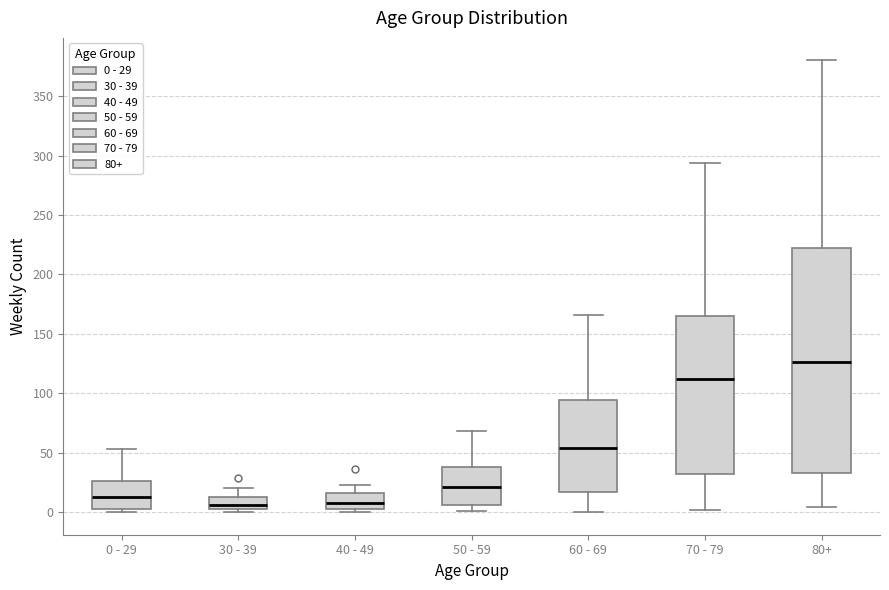

Reading left to right, transcribe this box plot: for each box, give where its median line is, the range the box spans, and where its two whiskers end, as read against the y-axis. The values are not printed on the chart, so give them approximately, as read against the axis.

0 - 29: median 15, box 5 to 25, whiskers 0 to 55
30 - 39: median 5 (just above the box's lower edge), box 5 to 15, whiskers 0 to 20
40 - 49: median 10, box 5 to 15, whiskers 0 to 25
50 - 59: median 20, box 5 to 40, whiskers 0 to 70
60 - 69: median 55, box 15 to 95, whiskers 0 to 165
70 - 79: median 110, box 30 to 165, whiskers 0 to 295
80+: median 125, box 35 to 220, whiskers 5 to 380